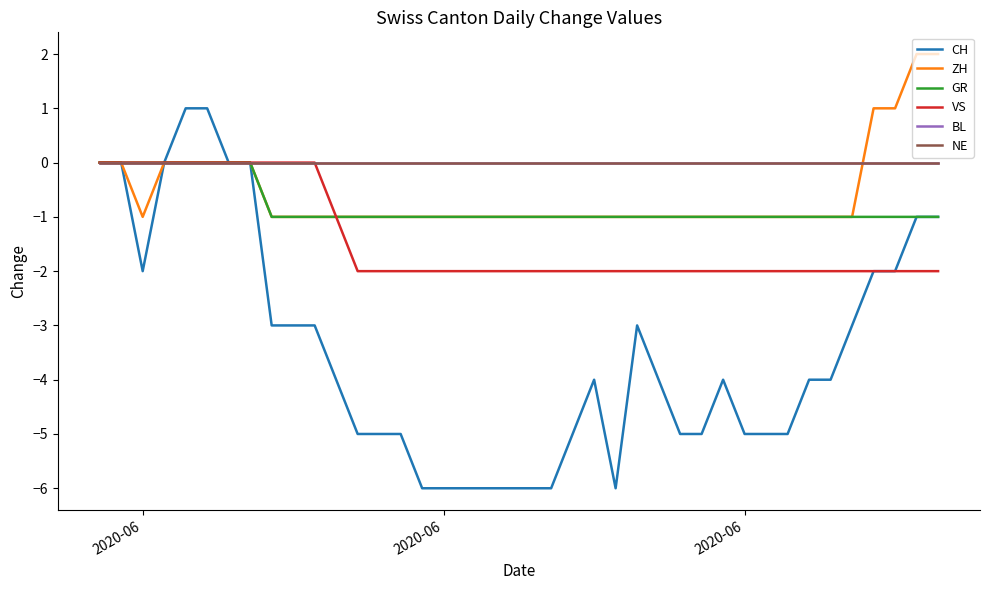

Does the chart display data point markers on the line(s)?

No